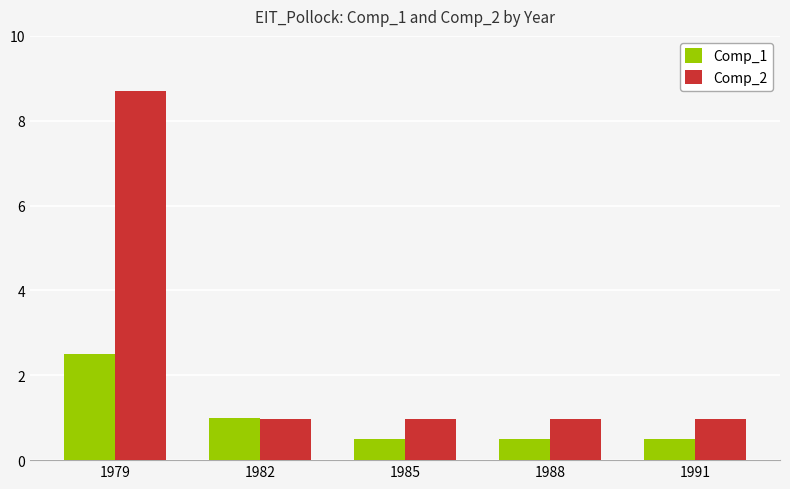

What is the difference between the second highest and minimum values in the Comp_1 series?

0.5